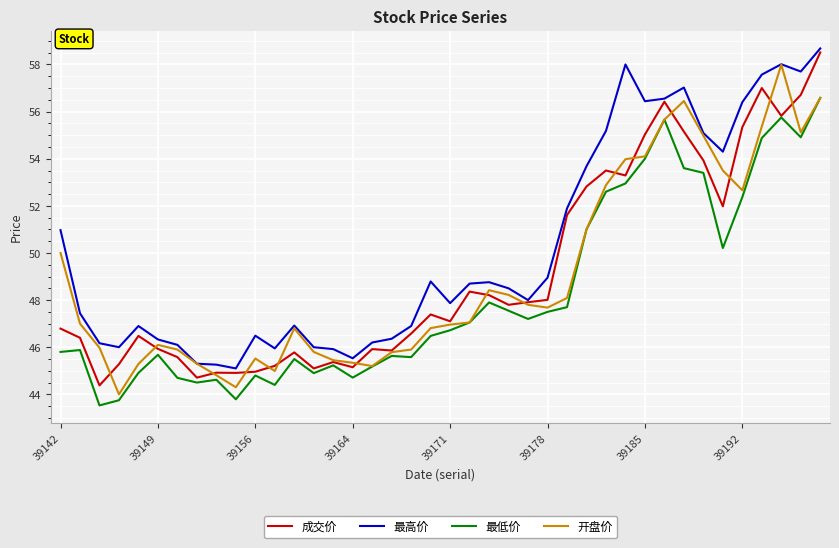

Which series has the largest total across all categories?

最高价